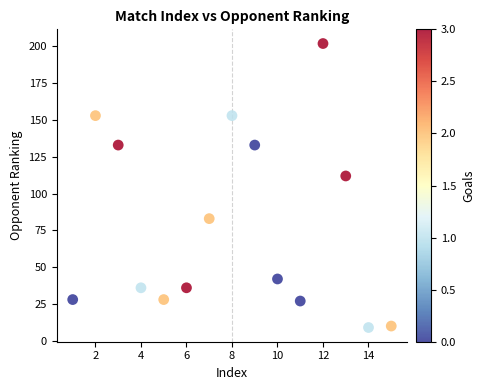

What is the range of Y values (max minus min)?

193